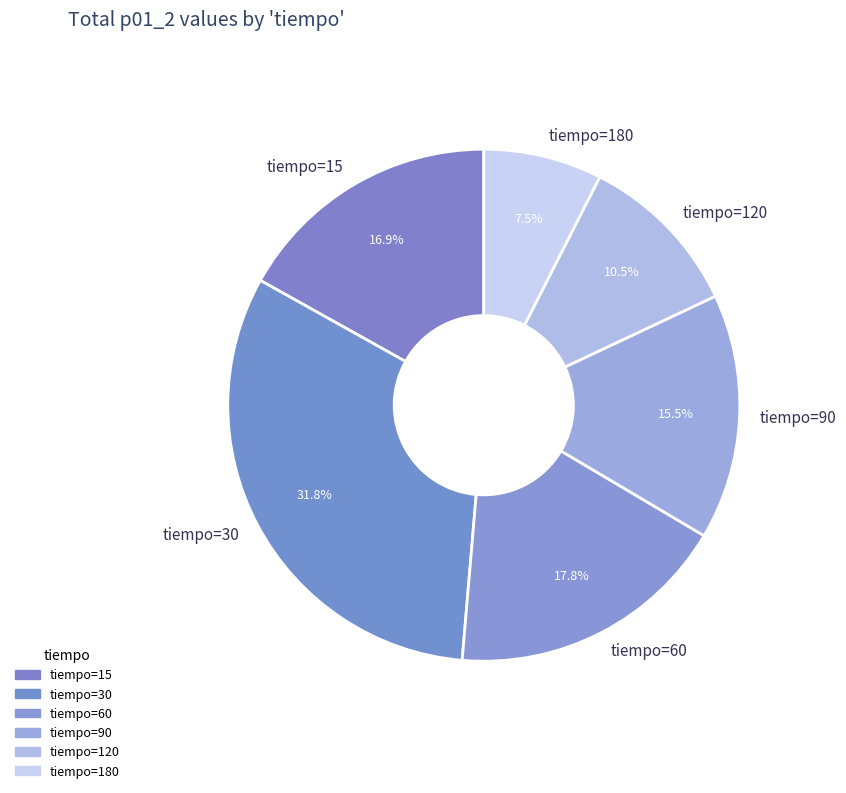

Count the number of slices in the pie.

6